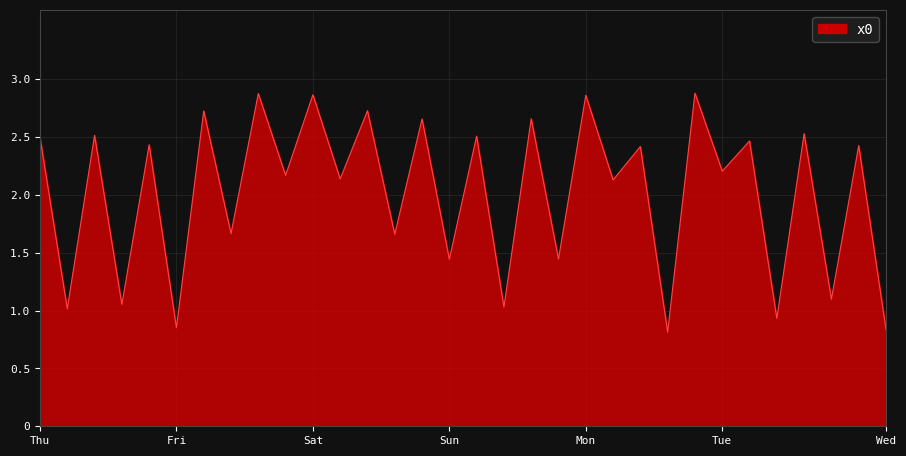

Is this an area chart (filled region under the line)?

Yes